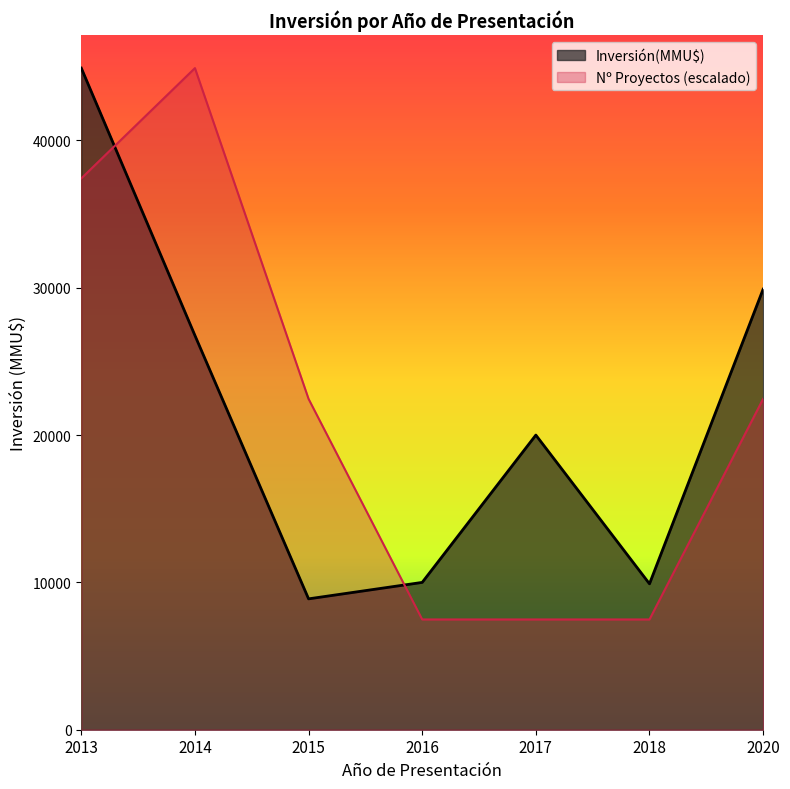

Is it true that the value at 2014 is 1171?

False